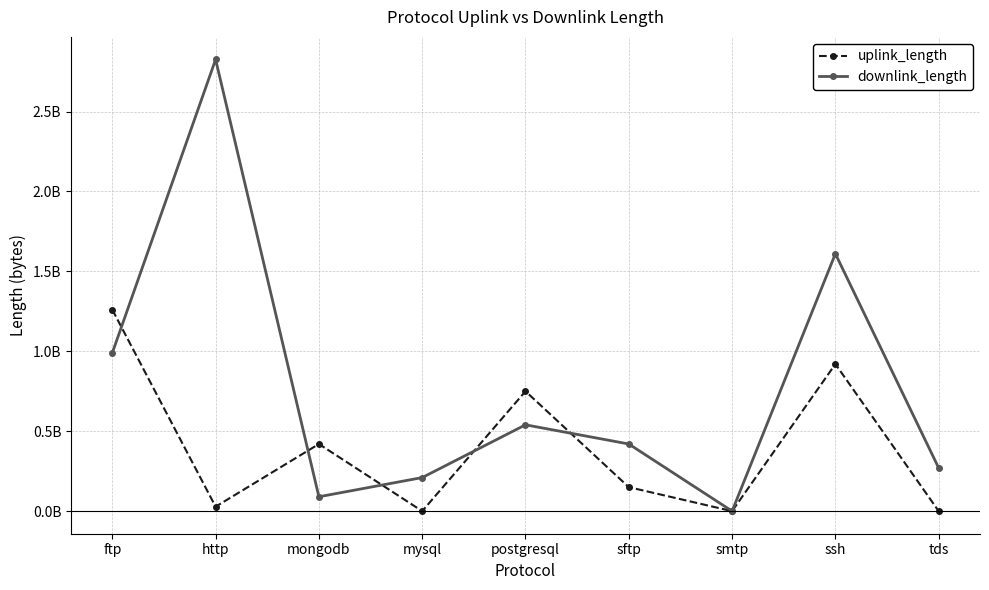

Which series has the widest spread of values?

downlink_length